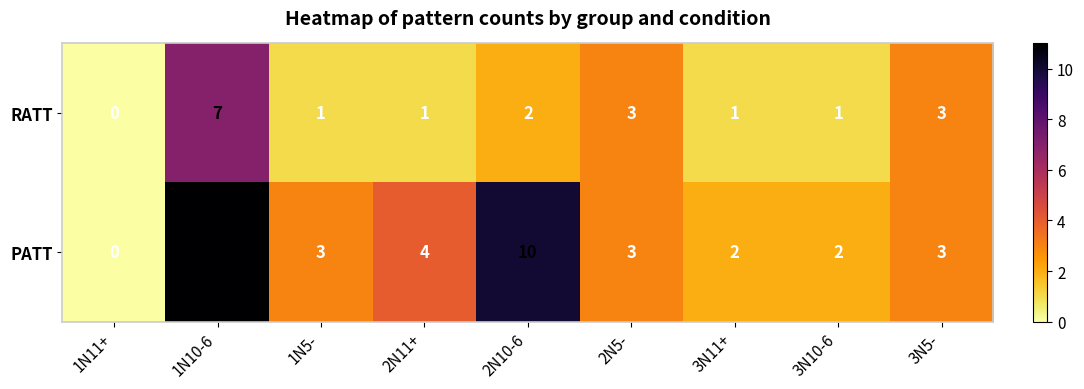

What is the average value of the PATT series?

4